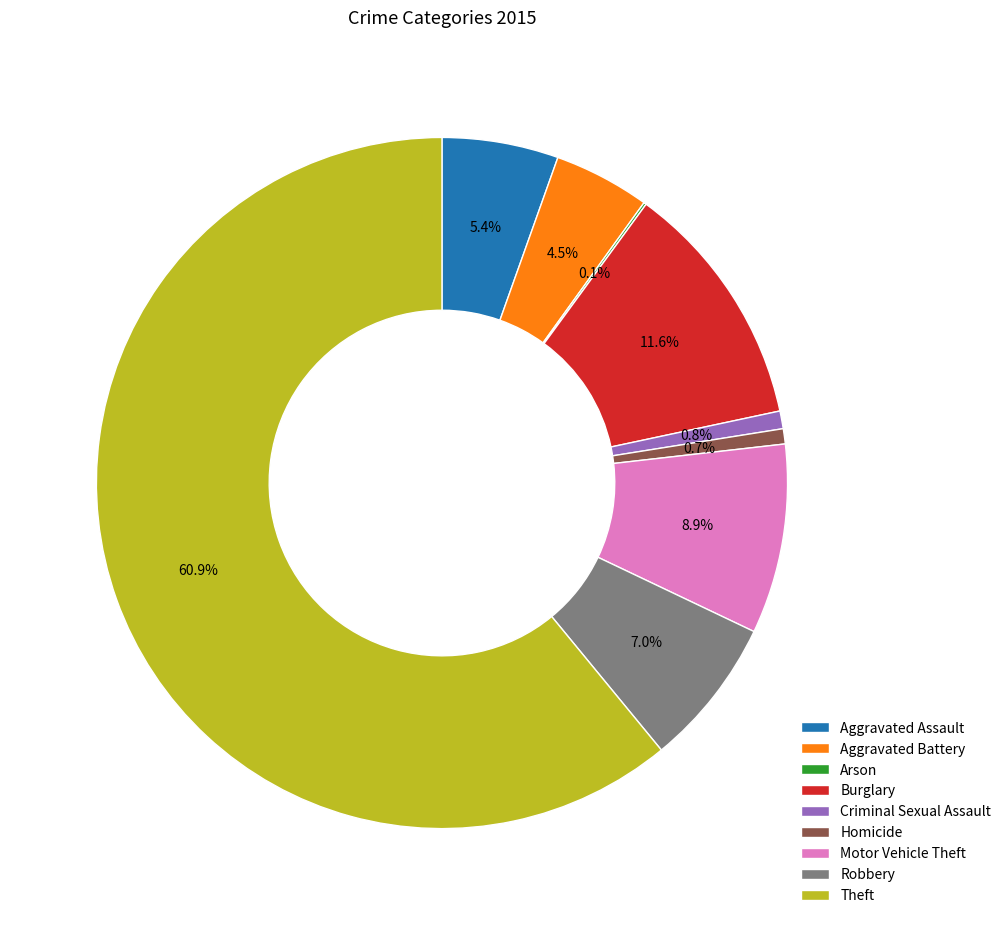

Which category accounts for the majority?

Theft